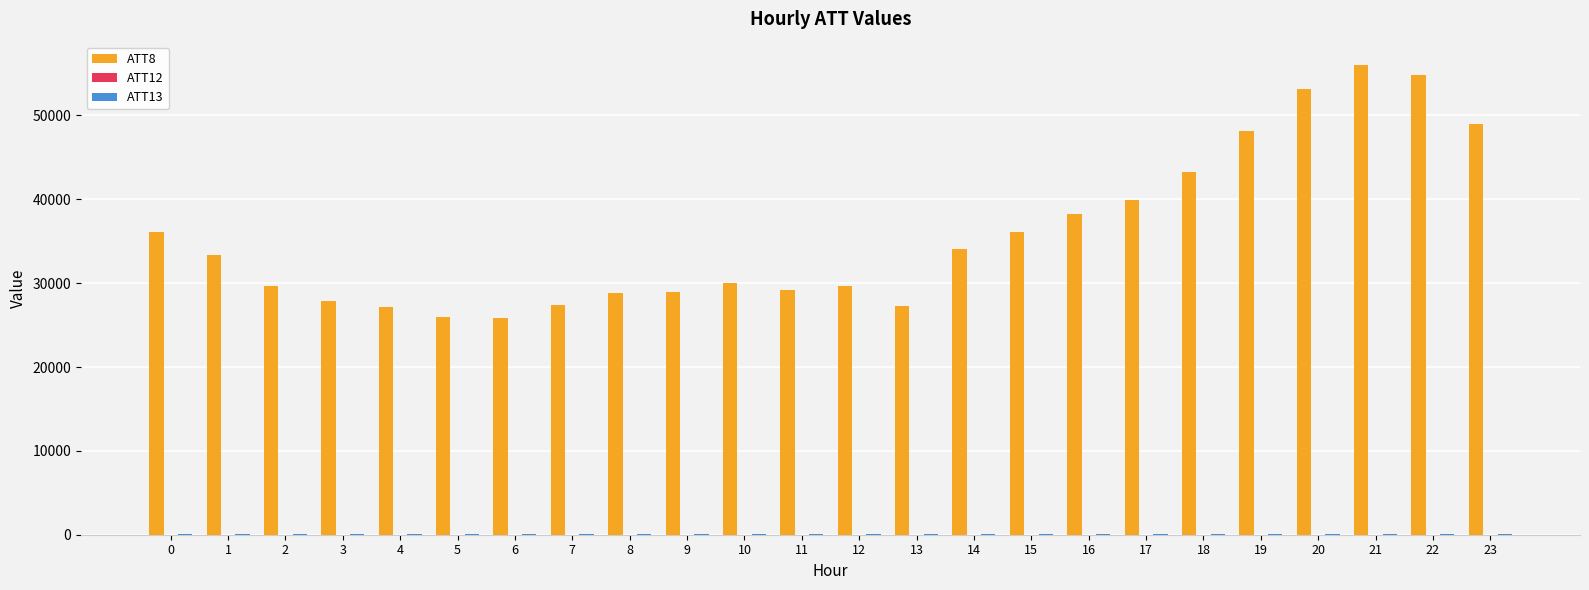

Which series has the largest total across all categories?

ATT8